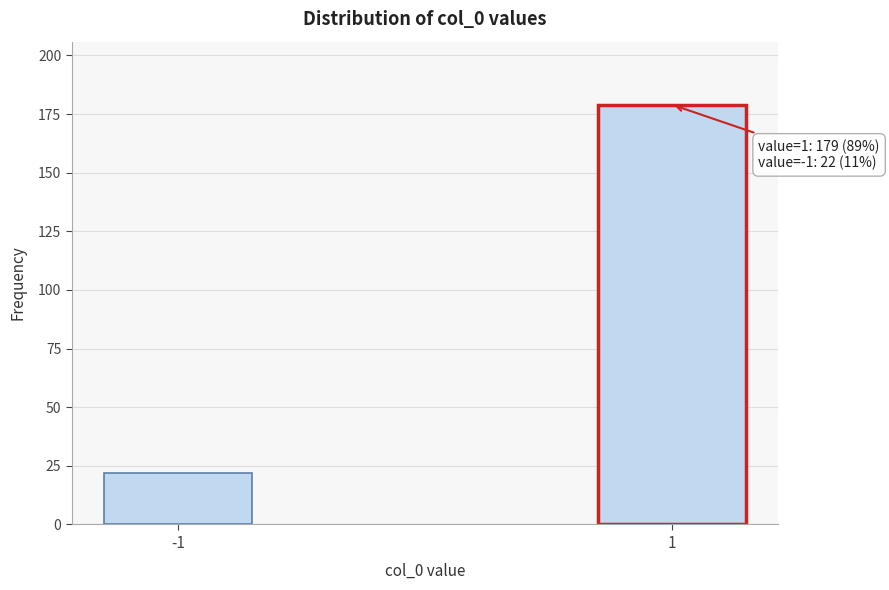

Reading left to right, list all the values displayed in this chart.

22	179